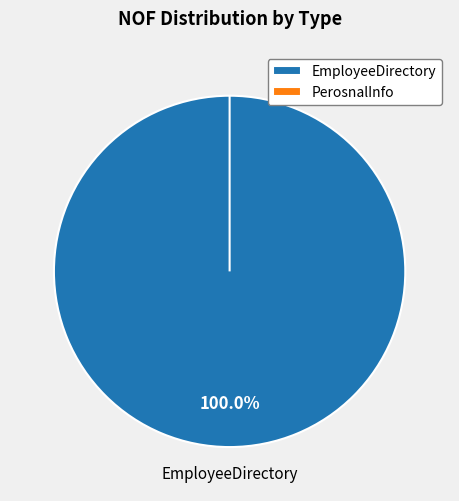

To the nearest percent, what percentage of the pie is EmployeeDirectory?

100%